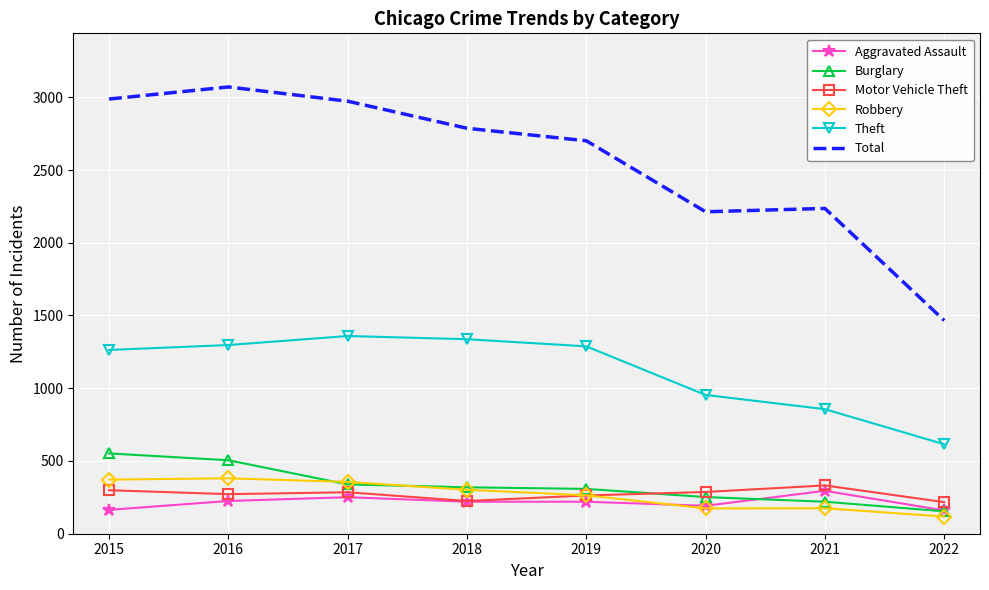

At how many categories does at least one series exceed 1343?

8